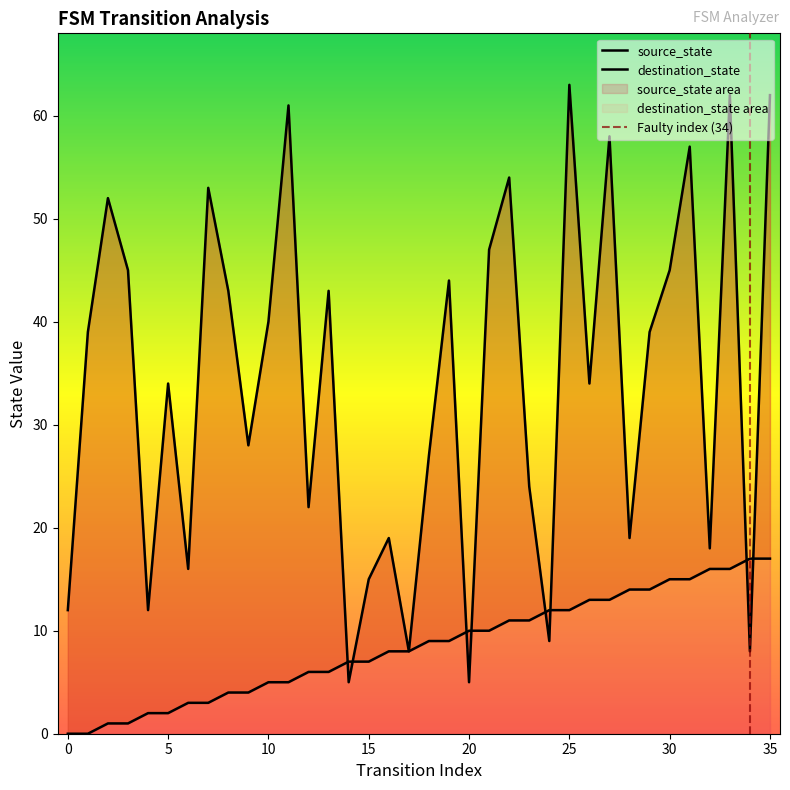

Rank the categories by destination_state value from lowest to highest.

14, 20, 17, 34, 24, 0, 4, 15, 6, 32, 16, 28, 12, 23, 18, 9, 5, 26, 1, 29, 10, 8, 13, 19, 3, 30, 21, 2, 7, 22, 31, 27, 11, 33, 35, 25